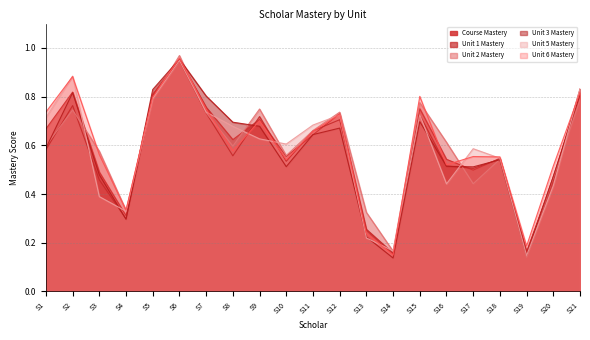

Does the chart display data point markers on the line(s)?

No